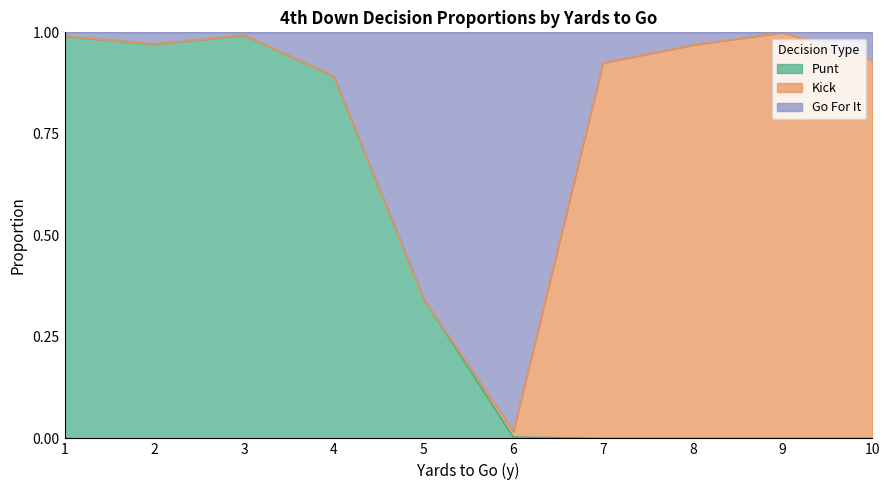

Does the chart display data point markers on the line(s)?

No